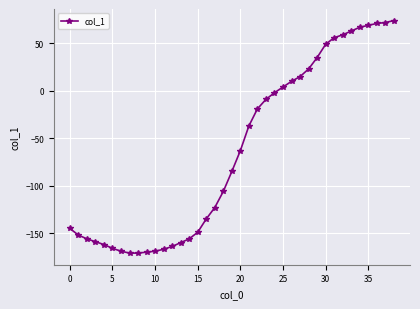

How many values are above zero?

14